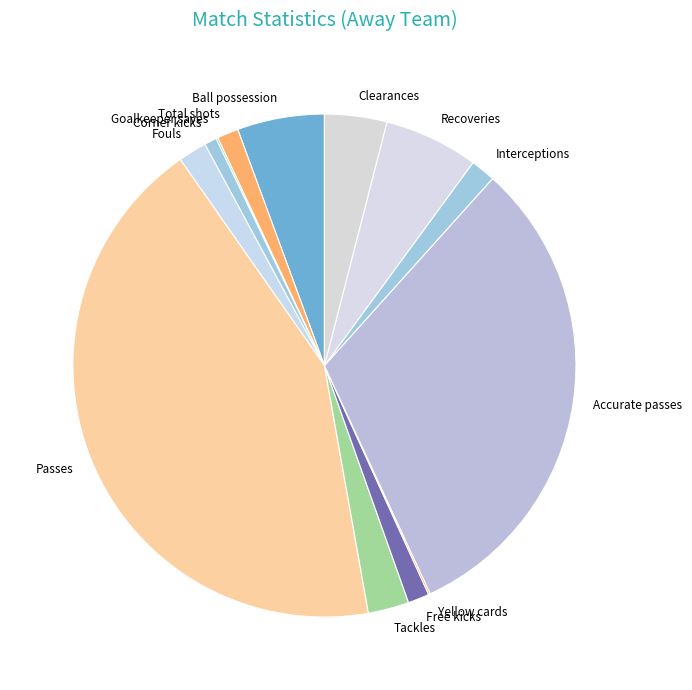

Is there a majority slice in this chart?

No